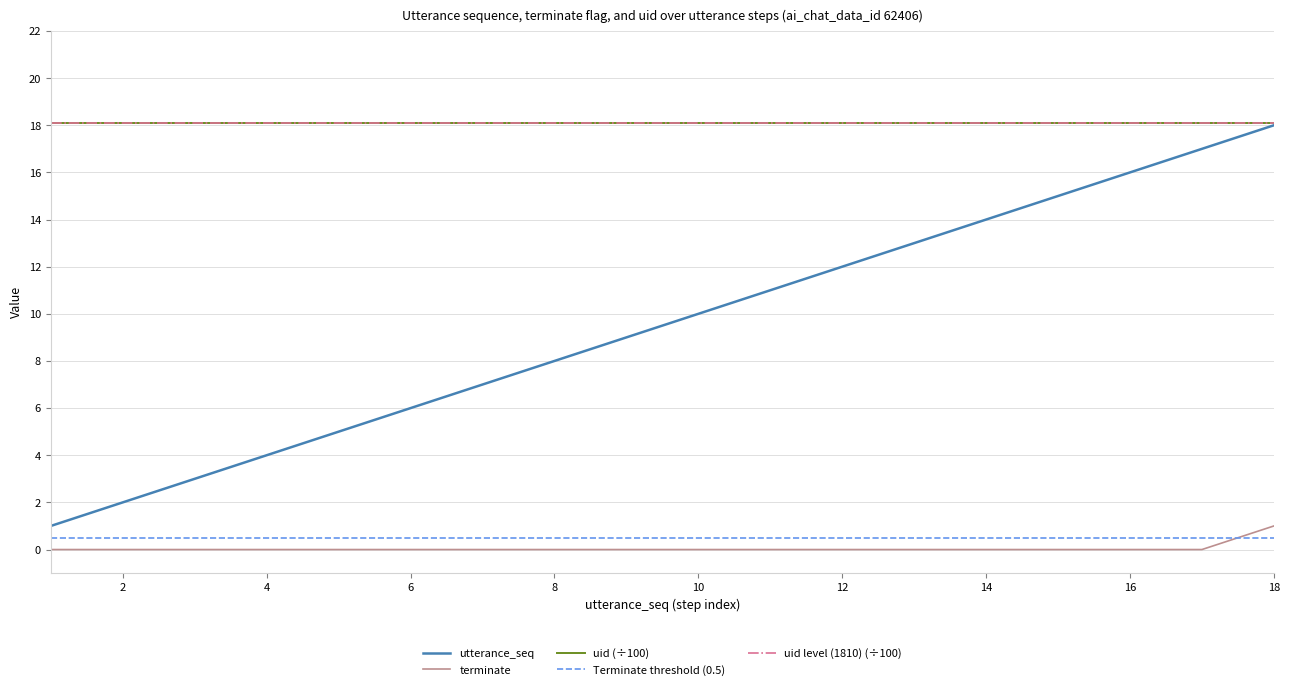

Is it true that terminate equals 0.0 at 16?

True